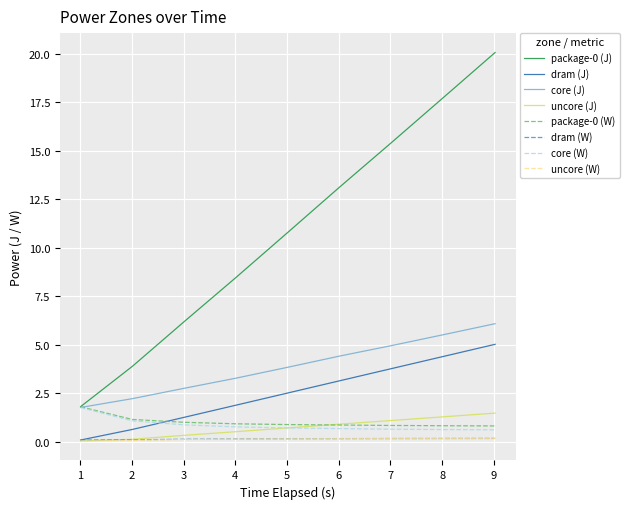

True or false: dram (J) and core (J) cross at least once.

False